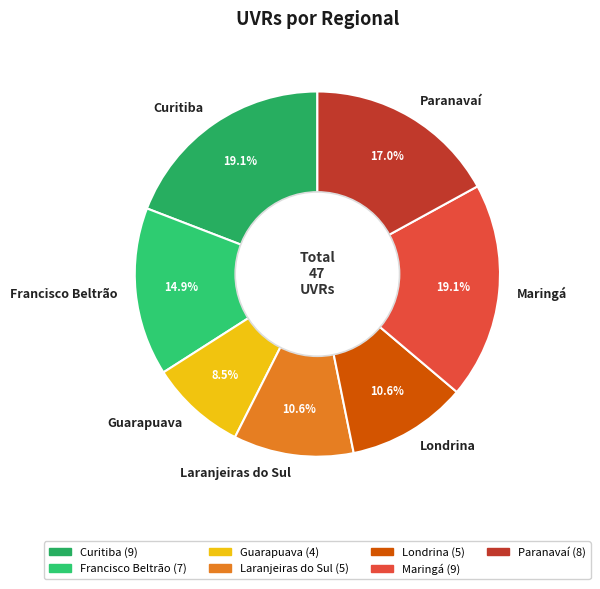

Combined, what portion of the pie is Londrina and Paranavaí?

27.7%